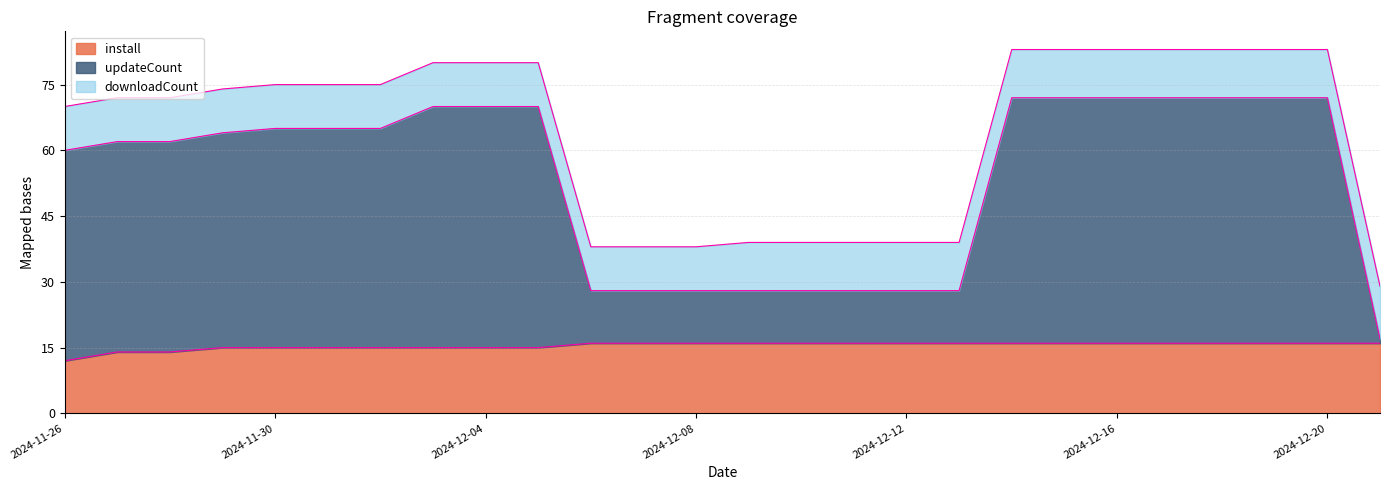

What is the lowest value of the install series?

12